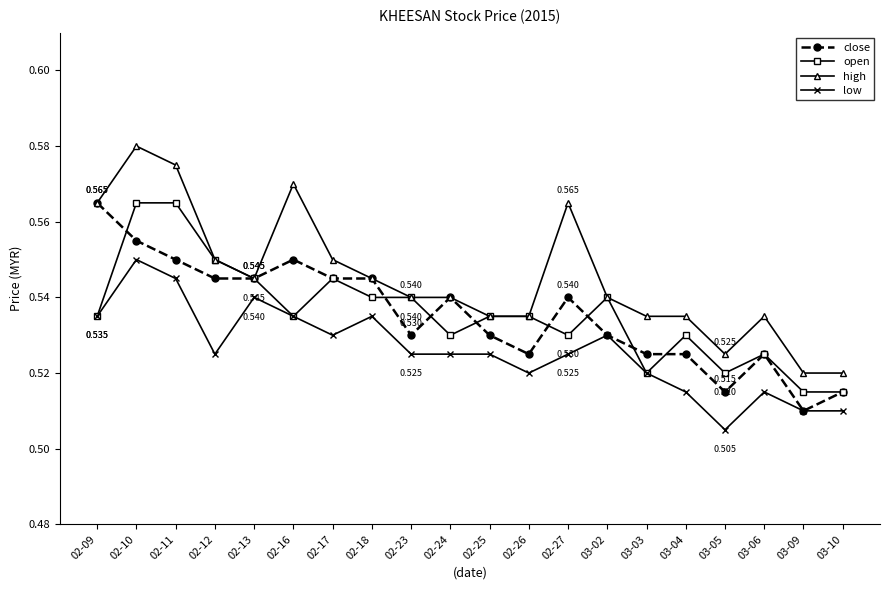

What is the sum of all open values?

10.7